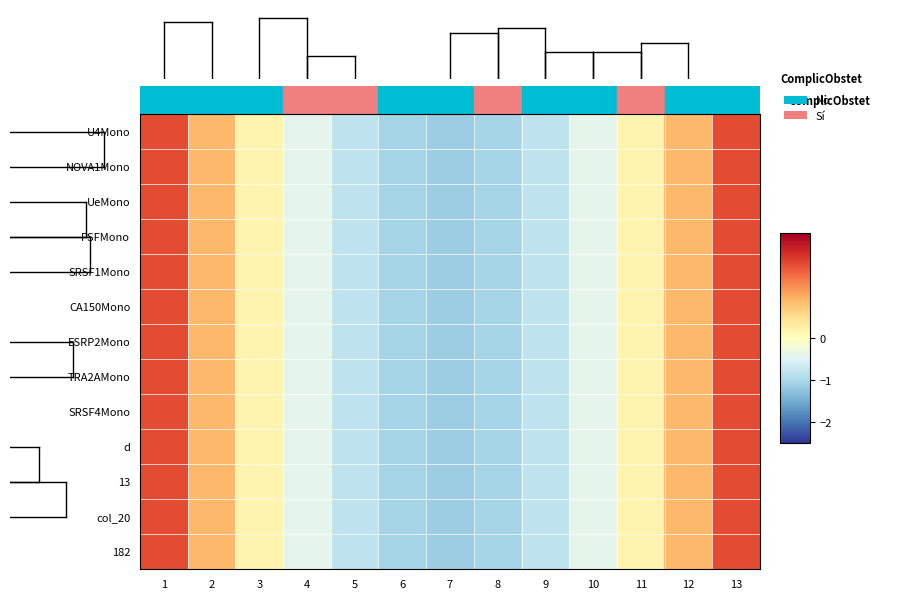

What is the total value across all series at 4?

-5.2